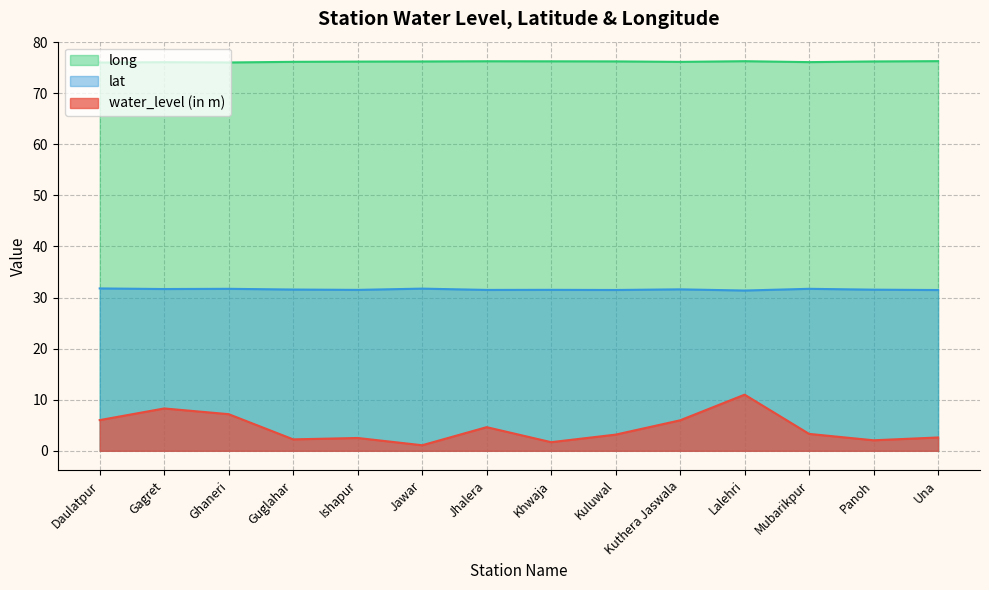

How many lines are shown in the chart?

3